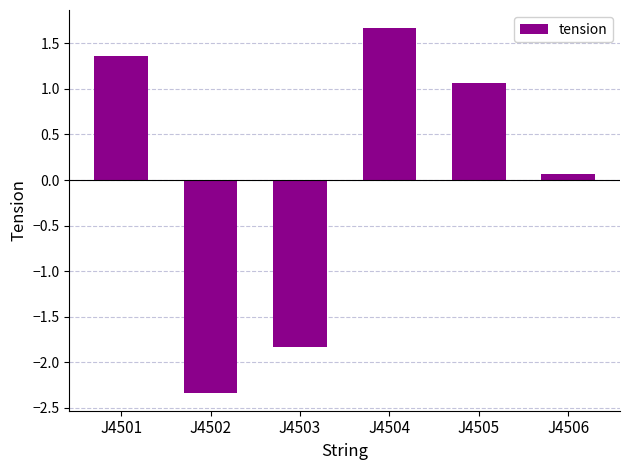

Reading left to right, extract all data points from this chart.

1.4	-2.3	-1.8	1.7	1.1	0.1